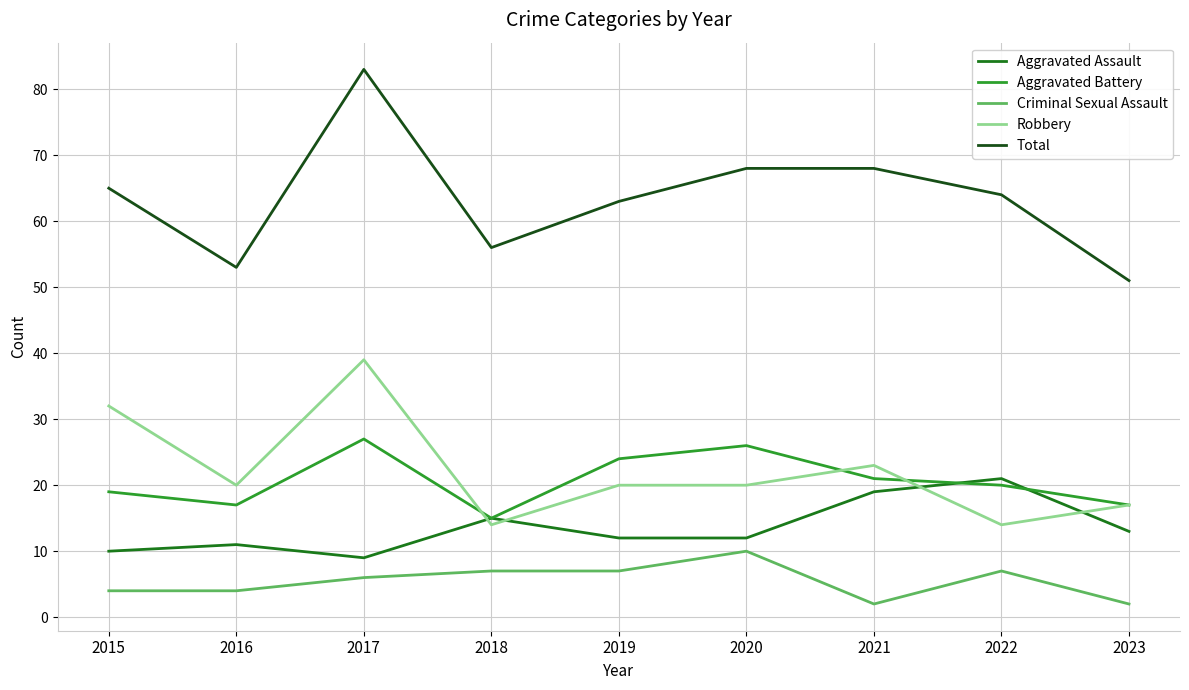

What is the difference between the maximum and minimum values in the Total series?

32